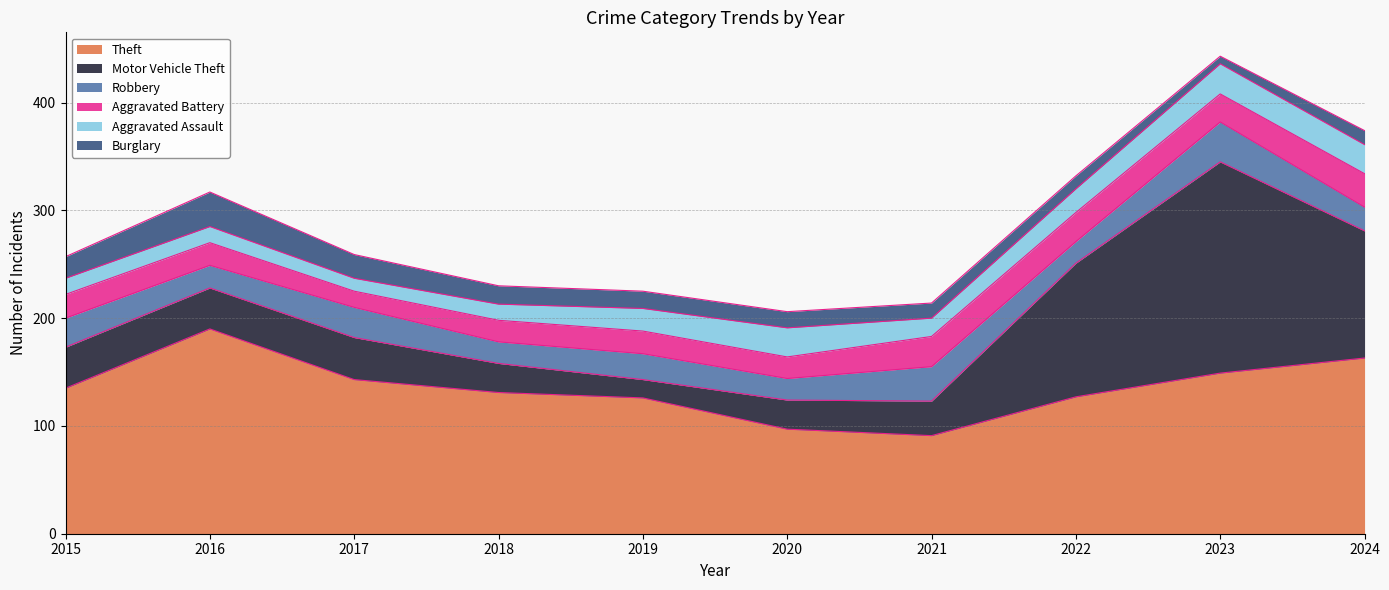

Reading left to right, what are all the values shown in this chart?

Theft: 2015=135	2016=190	2017=143	2018=131	2019=126	2020=97	2021=91	2022=127	2023=149	2024=163
Motor Vehicle Theft: 2015=38	2016=38	2017=39	2018=27	2019=17	2020=27	2021=32	2022=124	2023=196	2024=118
Robbery: 2015=27	2016=21	2017=28	2018=20	2019=24	2020=20	2021=32	2022=20	2023=37	2024=22
Aggravated Battery: 2015=22	2016=21	2017=15	2018=20	2019=21	2020=20	2021=28	2022=27	2023=26	2024=31
Aggravated Assault: 2015=15	2016=15	2017=12	2018=15	2019=21	2020=27	2021=17	2022=22	2023=28	2024=27
Burglary: 2015=20	2016=32	2017=22	2018=17	2019=16	2020=15	2021=14	2022=12	2023=7	2024=13